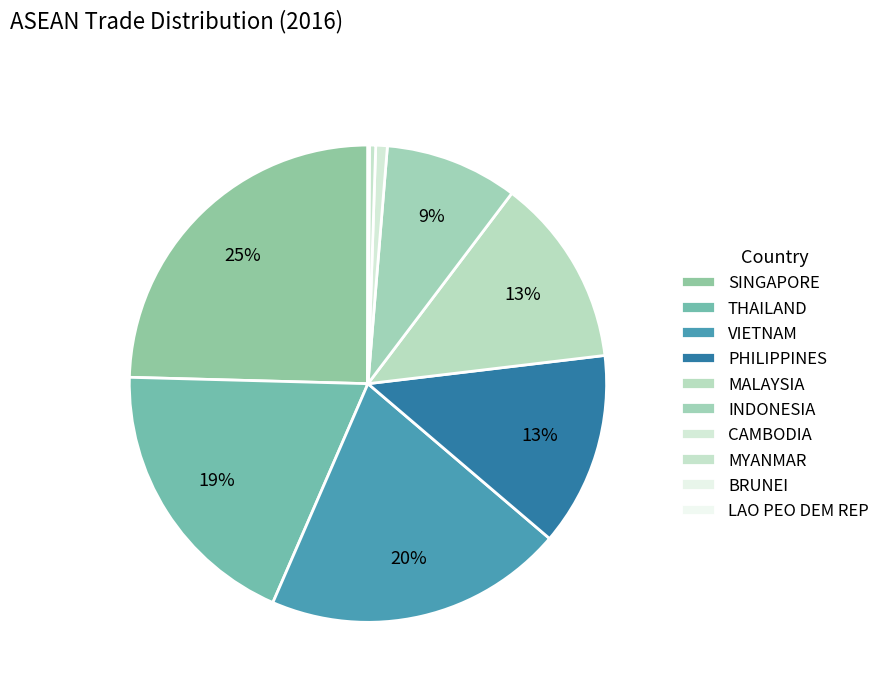

The CAMBODIA slice represents 1% of the pie. True or false?

True